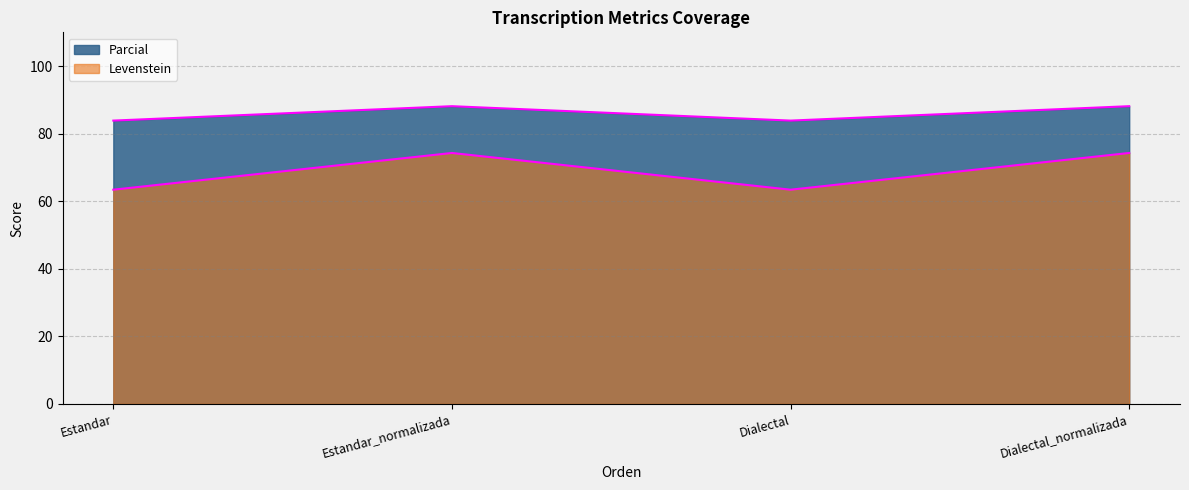

Where is the first local minimum for Levenstein?

Dialectal